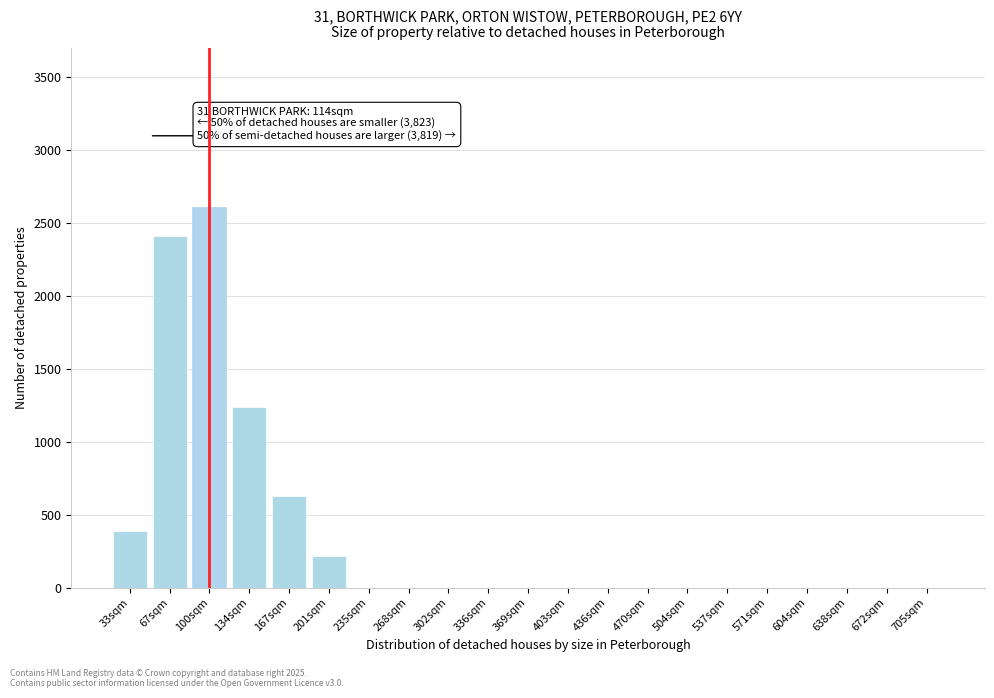

Reading left to right, extract all data points from this chart.

33sqm=388	67sqm=2415	100sqm=2613	134sqm=1240	167sqm=627	201sqm=218	235sqm=0	268sqm=0	302sqm=0	336sqm=0	369sqm=0	403sqm=0	436sqm=0	470sqm=0	504sqm=0	537sqm=0	571sqm=0	604sqm=0	638sqm=0	672sqm=0	705sqm=0